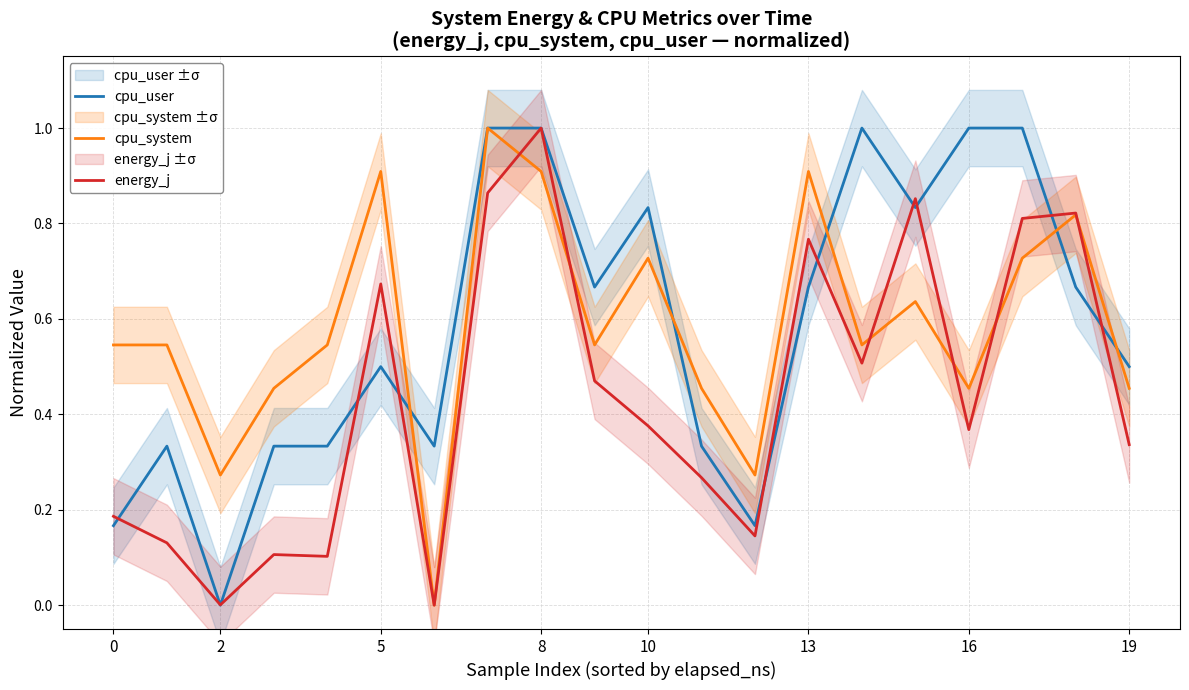

At how many categories does at least one series exceed 0?

20